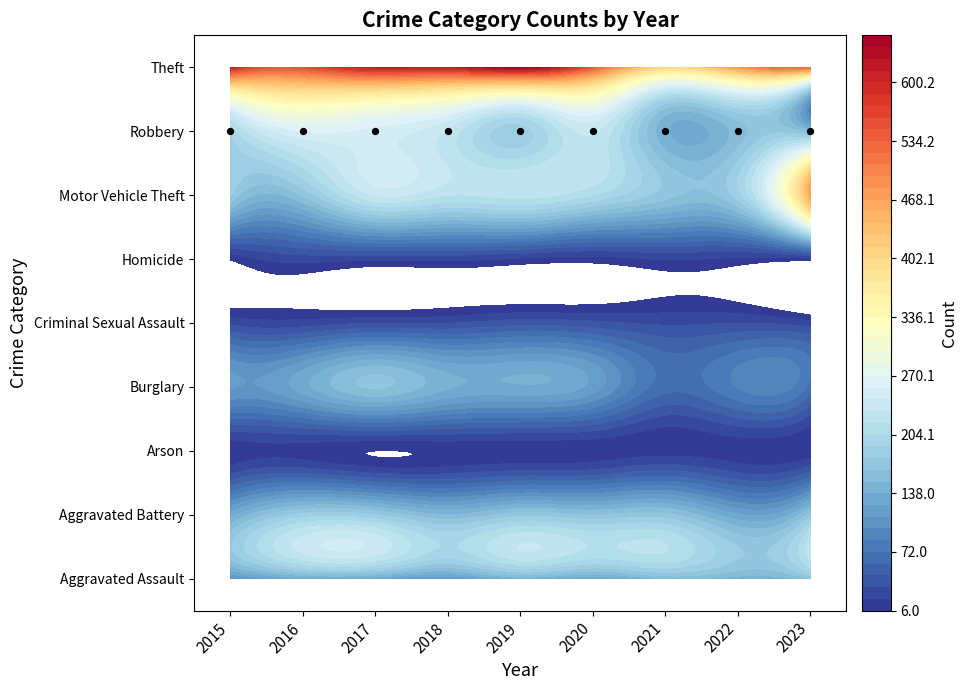

Reading left to right, what are all the values shown in this chart?

Aggravated Assault: 2015=103	2016=130	2017=126	2018=110	2019=142	2020=126	2021=152	2022=144	2023=166
Aggravated Battery: 2015=132	2016=182	2017=178	2018=152	2019=172	2020=165	2021=169	2022=127	2023=171
Arson: 2015=10	2016=14	2017=6	2018=9	2019=10	2020=11	2021=14	2022=12	2023=11
Burglary: 2015=114	2016=132	2017=166	2018=140	2019=136	2020=119	2021=64	2022=86	2023=67
Criminal Sexual Assault: 2015=29	2016=25	2017=32	2018=32	2019=40	2020=36	2021=30	2022=32	2023=24
Homicide: 2015=8	2016=25	2017=22	2018=23	2019=17	2020=13	2021=20	2022=16	2023=14
Motor Vehicle Theft: 2015=178	2016=166	2017=231	2018=218	2019=223	2020=204	2021=170	2022=185	2023=462
Robbery: 2015=194	2016=257	2017=252	2018=228	2019=184	2020=233	2021=141	2022=157	2023=153
Theft: 2015=611	2016=554	2017=615	2018=612	2019=653	2020=542	2021=406	2022=476	2023=523